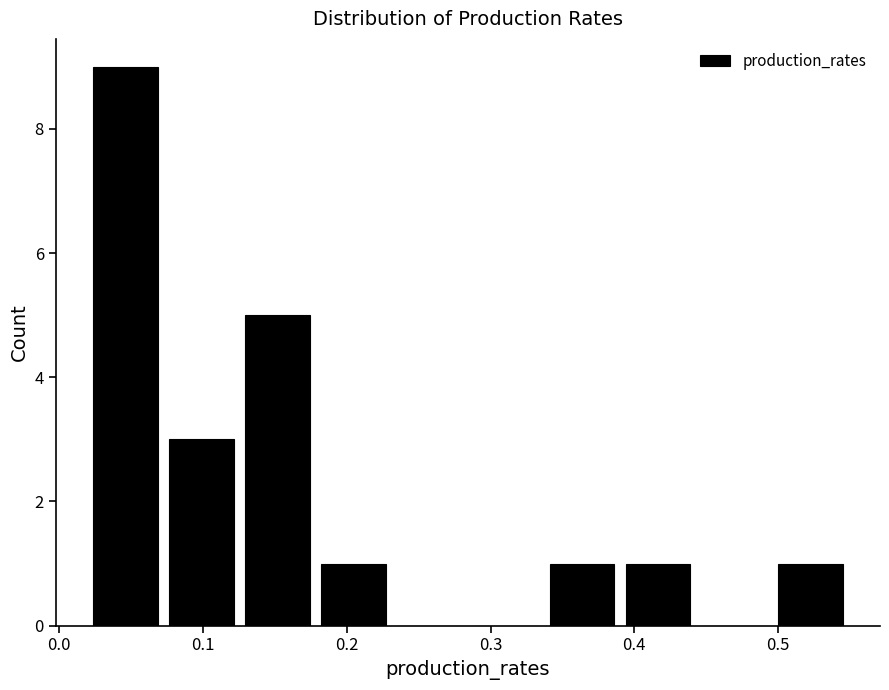

Over which range of the x-axis is the bar tallest?

0.02 to 0.07